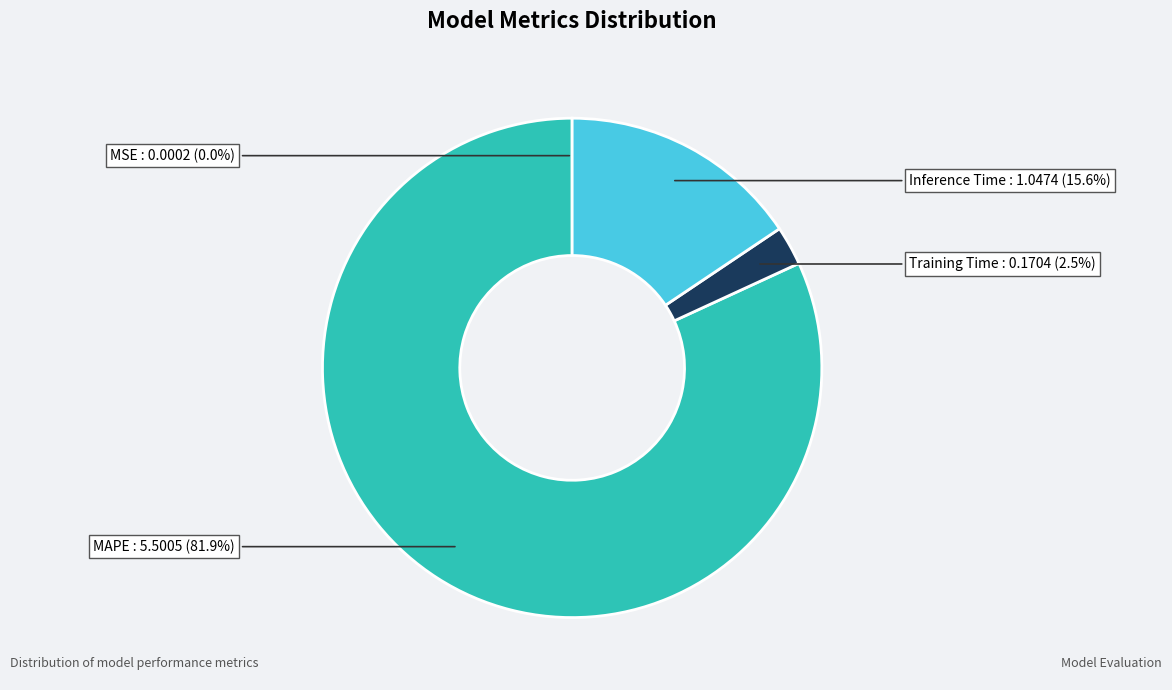

Which slice represents more than half of the pie?

MAPE